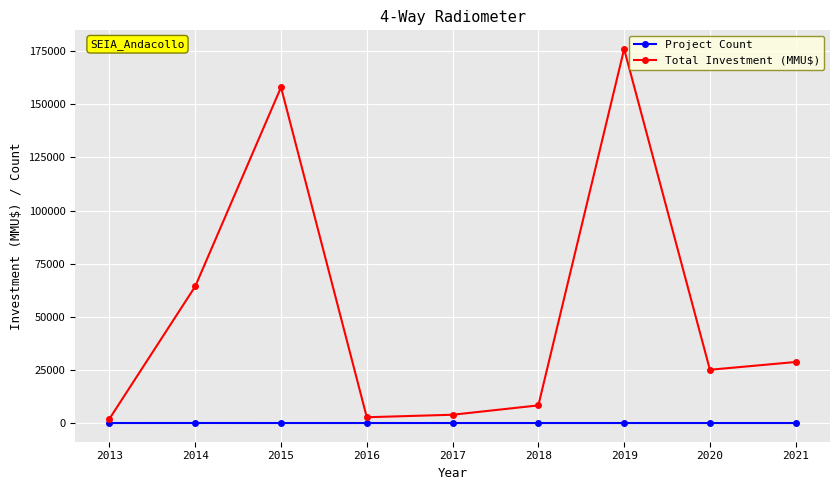

What is the highest value of the Total Investment (MMU$) series?

176000